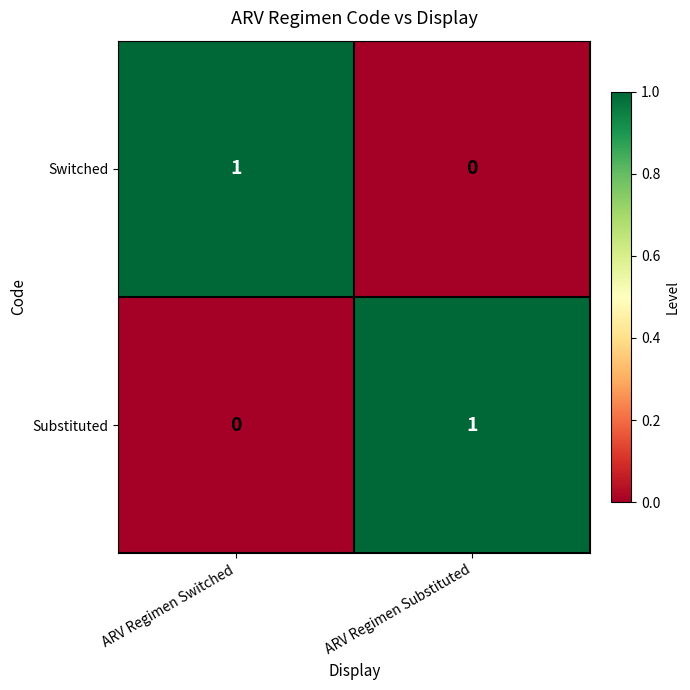

At which label is Switched closest to 0?

ARV Regimen Substituted